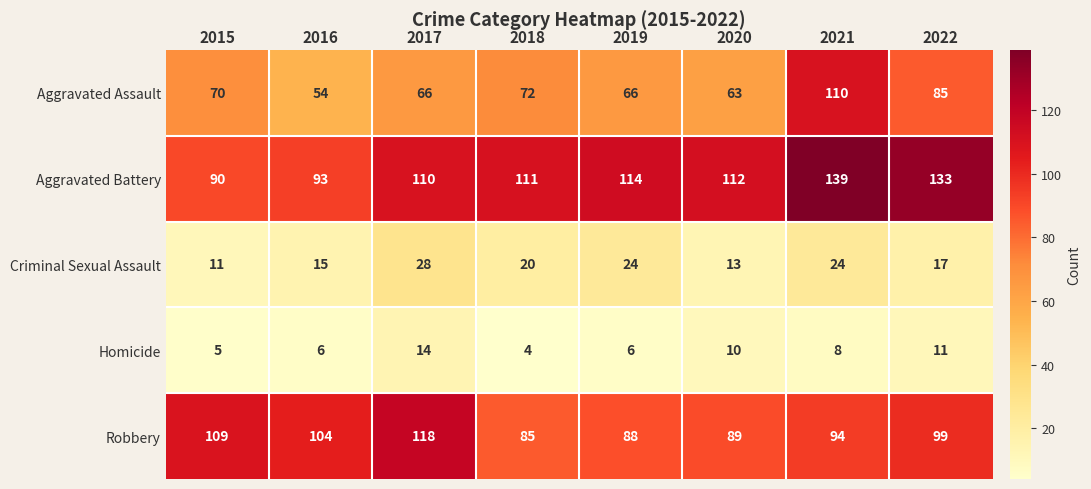

True or false: Criminal Sexual Assault has a value of 15 at 2017.

False